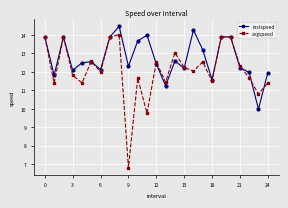

Rank the series by their maximum value, from highest to lowest.

instspeed, avgspeed